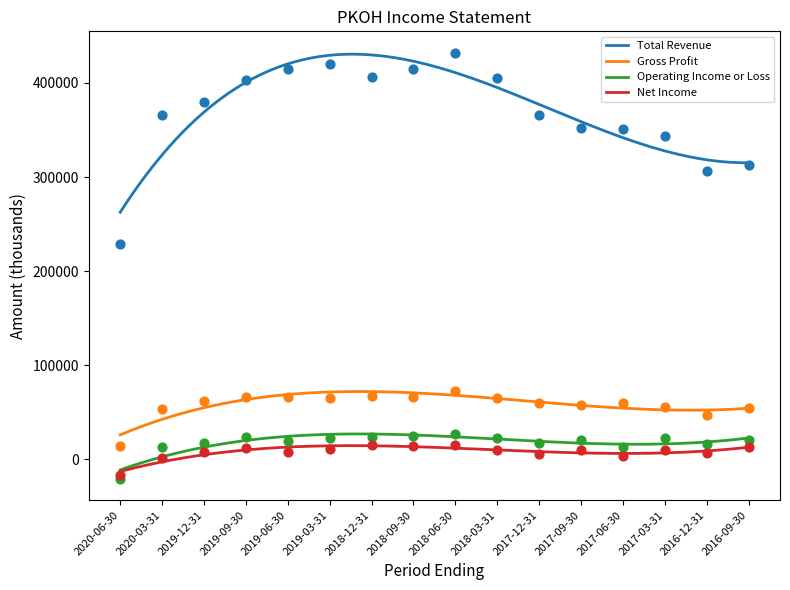

At which category is the sum across all series the highest?

2018-06-30